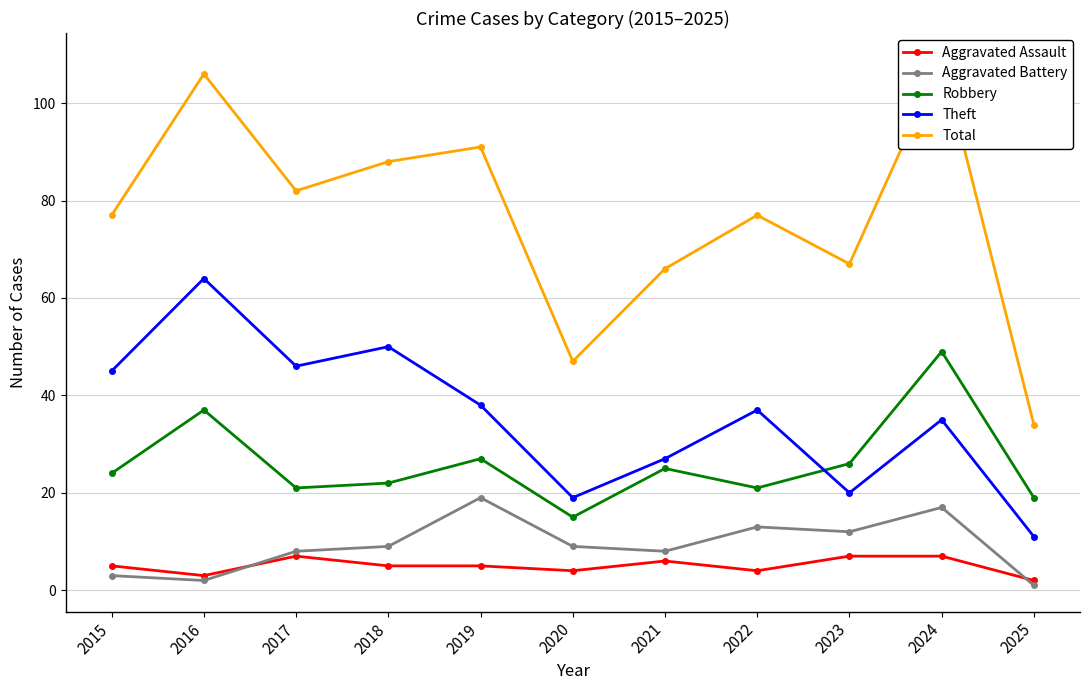

Reading left to right, what are all the values shown in this chart?

Aggravated Assault: 2015=5	2016=3	2017=7	2018=5	2019=5	2020=4	2021=6	2022=4	2023=7	2024=7	2025=2
Aggravated Battery: 2015=3	2016=2	2017=8	2018=9	2019=19	2020=9	2021=8	2022=13	2023=12	2024=17	2025=1
Robbery: 2015=24	2016=37	2017=21	2018=22	2019=27	2020=15	2021=25	2022=21	2023=26	2024=49	2025=19
Theft: 2015=45	2016=64	2017=46	2018=50	2019=38	2020=19	2021=27	2022=37	2023=20	2024=35	2025=11
Total: 2015=77	2016=106	2017=82	2018=88	2019=91	2020=47	2021=66	2022=77	2023=67	2024=109	2025=34